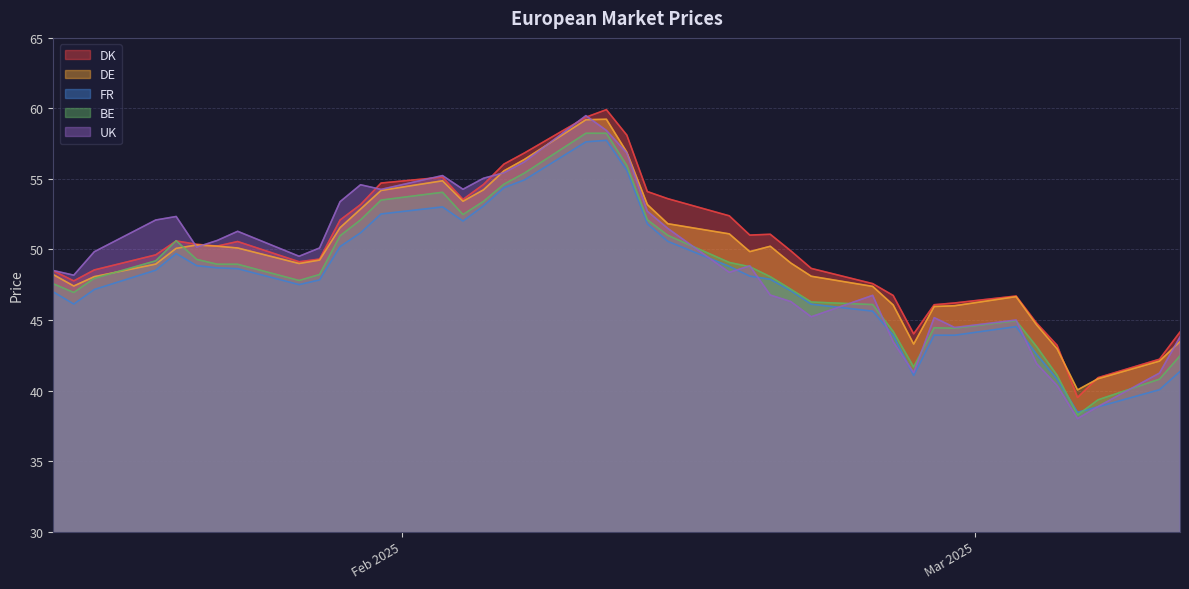

Which series has the widest spread of values?

UK